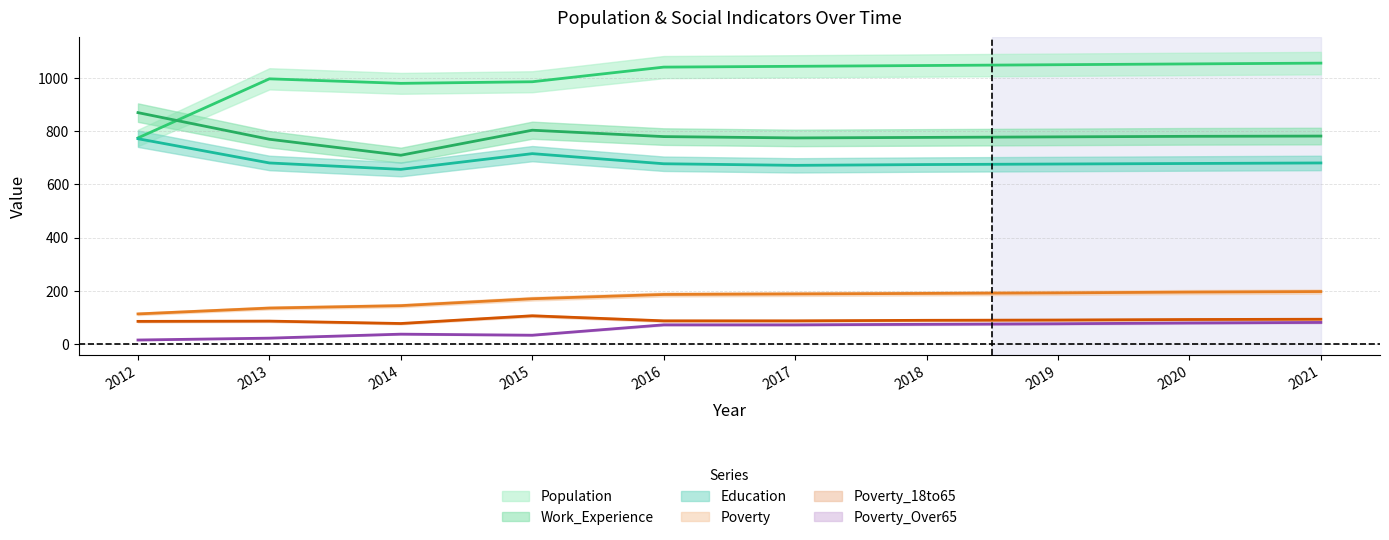

What is the sum of the Poverty_18to65 values at 2018 and 2017?

176